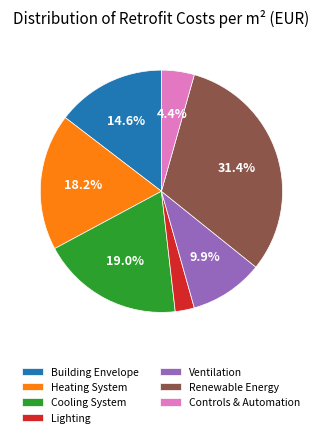

The Renewable Energy slice represents 21% of the pie. True or false?

False